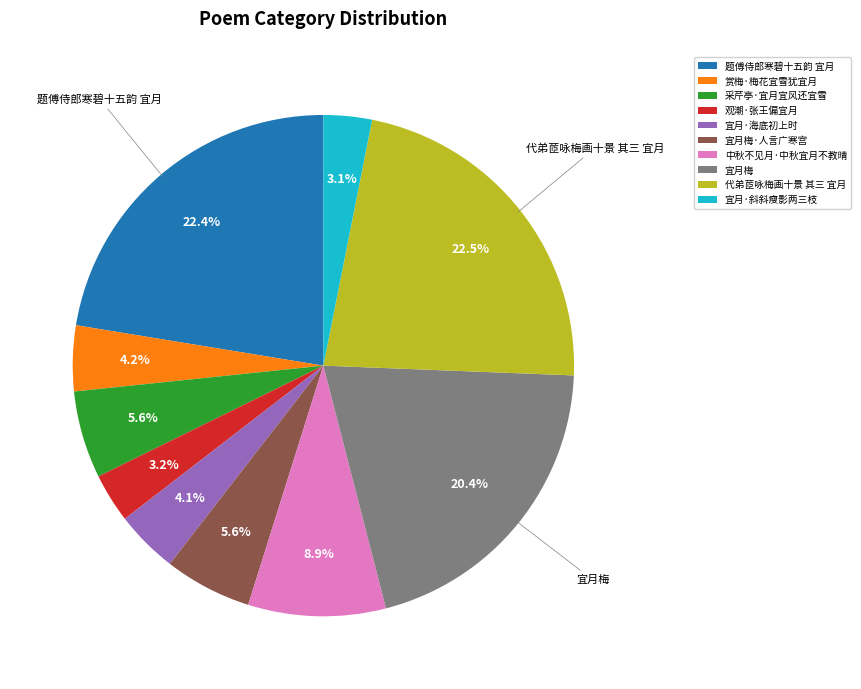

Is 观潮·张王偏宜月 the majority of the pie?

No